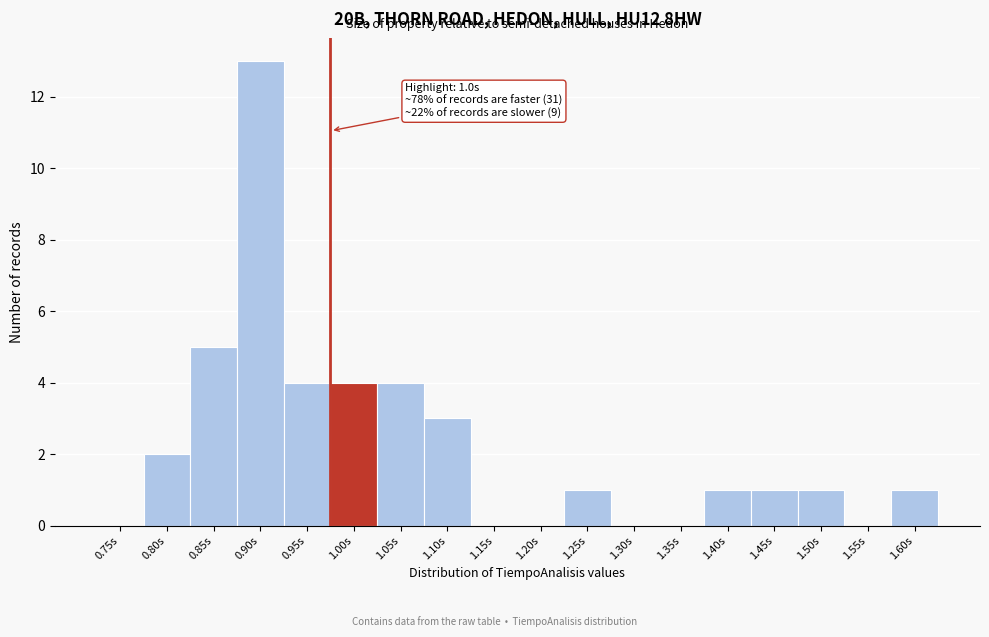

Reading left to right, list all the values displayed in this chart.

0.75s=0	0.80s=2	0.85s=5	0.90s=13	0.95s=4	1.00s=4	1.05s=4	1.10s=3	1.15s=0	1.20s=0	1.25s=1	1.30s=0	1.35s=0	1.40s=1	1.45s=1	1.50s=1	1.55s=0	1.60s=1